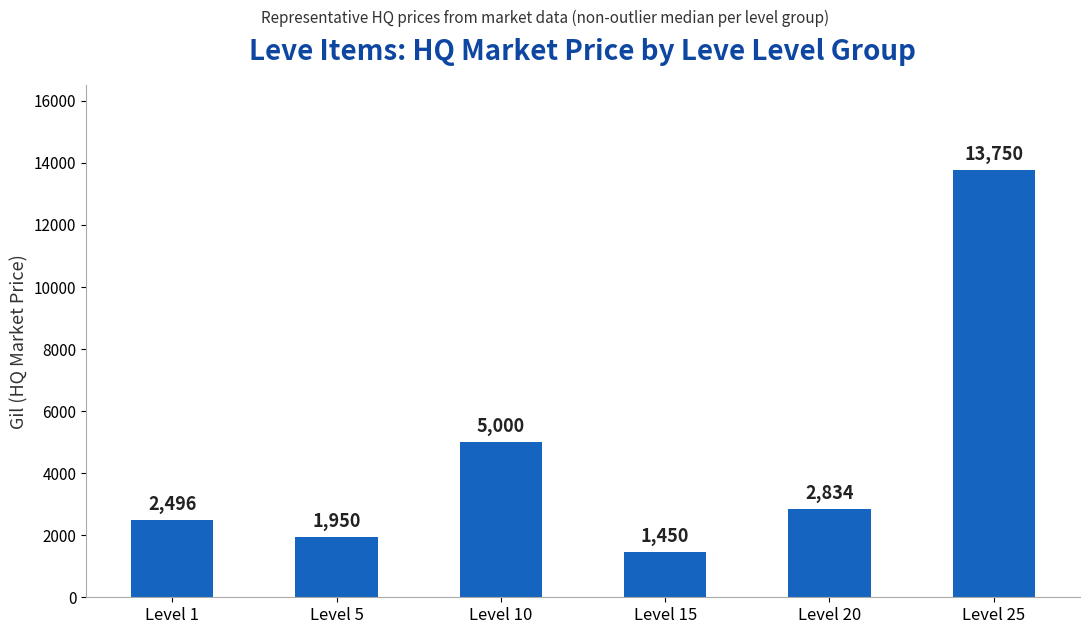

The chart shows a value of 2496.0 at Level 1. True or false?

True